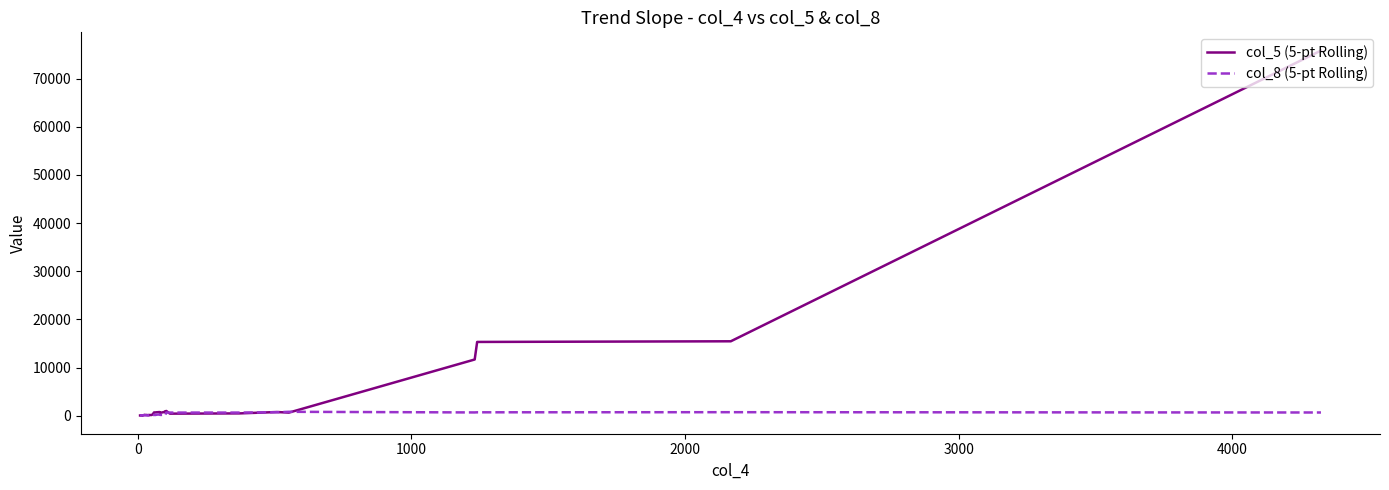

After their last crossing, which series has the higher values: col_5 (5-pt Rolling) or col_8 (5-pt Rolling)?

col_5 (5-pt Rolling)